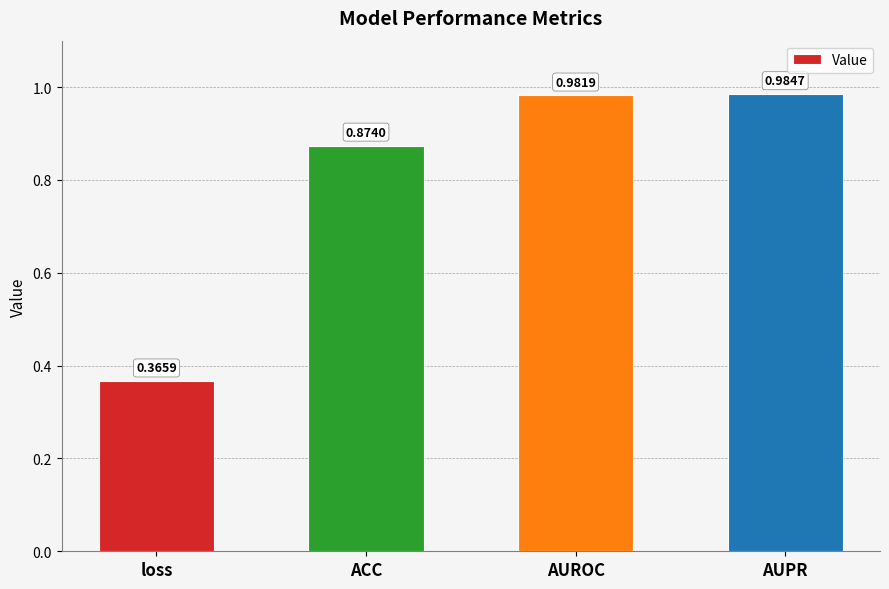

At which category does the chart reach its peak across all series?

AUPR